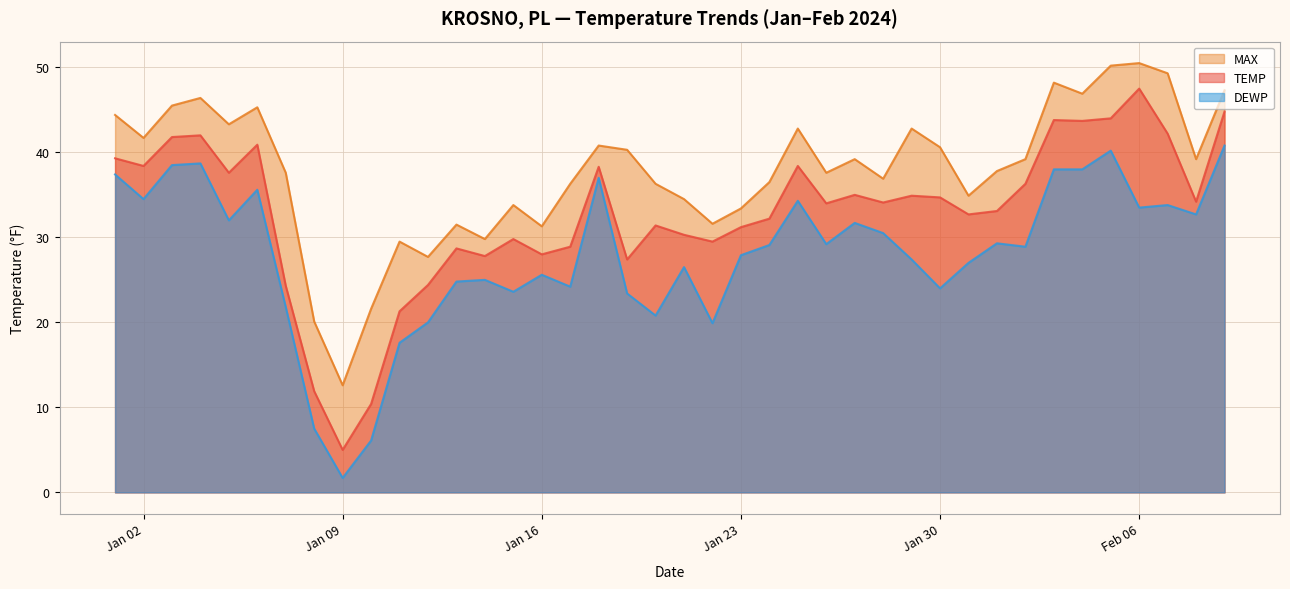

True or false: TEMP and MAX cross at least once.

False